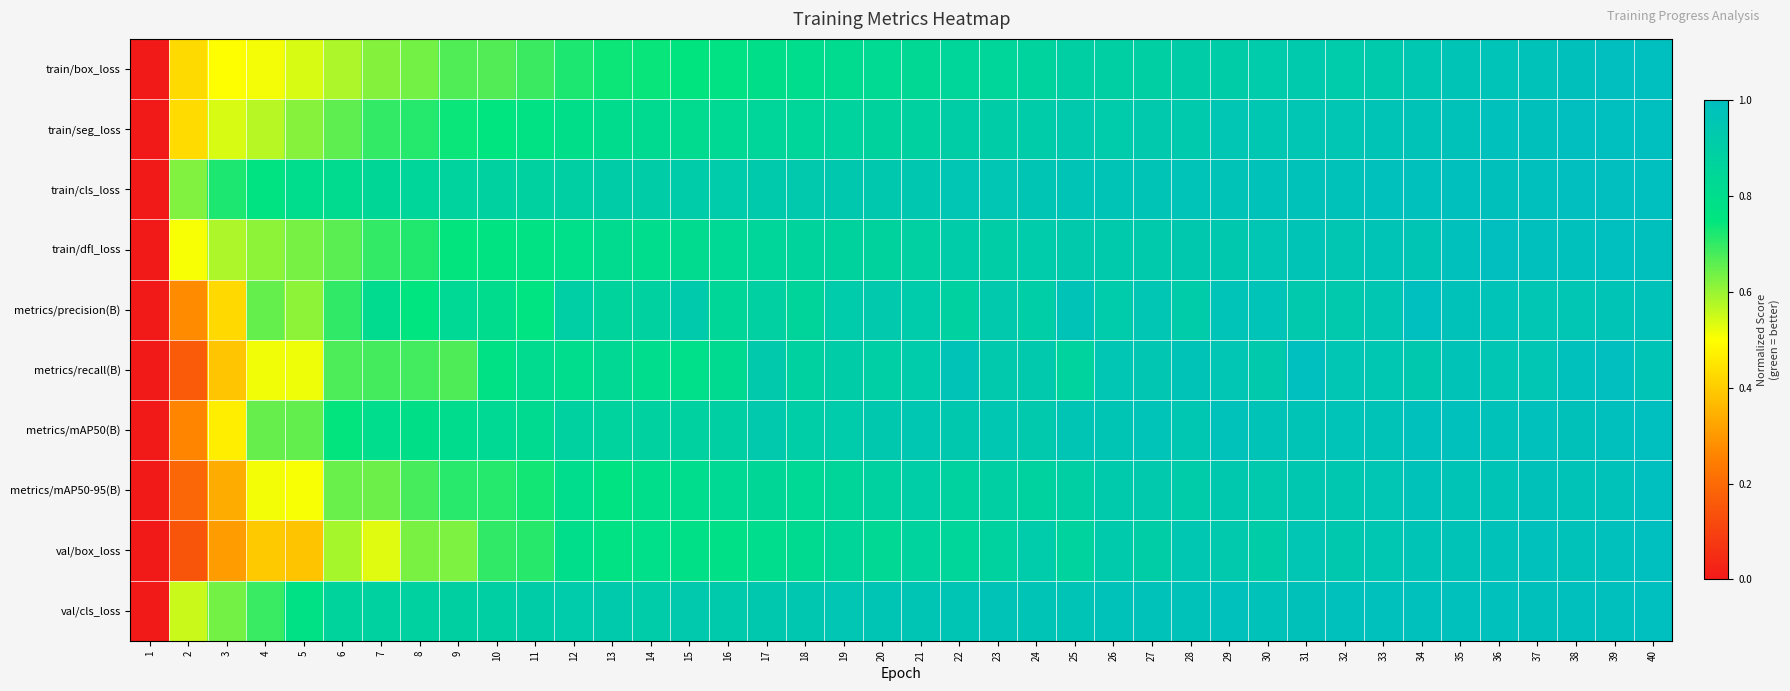

Reading right to left, list all the values displayed in this chart.

train/box_loss: 40=1.0	39=1.0	38=1.0	37=1.0	36=1.0	35=1.0	34=0.9	33=0.9	32=0.9	31=0.9	30=0.9	29=0.9	28=0.9	27=0.9	26=0.9	25=0.9	24=0.9	23=0.9	22=0.9	21=0.8	20=0.8	19=0.8	18=0.8	17=0.8	16=0.8	15=0.8	14=0.7	13=0.7	12=0.7	11=0.7	10=0.7	9=0.7	8=0.6	7=0.6	6=0.6	5=0.5	4=0.5	3=0.5	2=0.4	1=0.0
train/seg_loss: 40=1.0	39=1.0	38=1.0	37=1.0	36=1.0	35=1.0	34=1.0	33=1.0	32=1.0	31=1.0	30=0.9	29=1.0	28=0.9	27=0.9	26=0.9	25=0.9	24=0.9	23=0.9	22=0.9	21=0.9	20=0.9	19=0.9	18=0.9	17=0.9	16=0.8	15=0.8	14=0.8	13=0.8	12=0.8	11=0.8	10=0.8	9=0.7	8=0.7	7=0.7	6=0.7	5=0.6	4=0.6	3=0.5	2=0.4	1=0.0
train/cls_loss: 40=1.0	39=1.0	38=1.0	37=1.0	36=1.0	35=1.0	34=1.0	33=1.0	32=1.0	31=1.0	30=1.0	29=1.0	28=1.0	27=1.0	26=1.0	25=1.0	24=1.0	23=1.0	22=1.0	21=0.9	20=0.9	19=0.9	18=0.9	17=0.9	16=0.9	15=0.9	14=0.9	13=0.9	12=0.9	11=0.9	10=0.9	9=0.9	8=0.9	7=0.8	6=0.8	5=0.8	4=0.8	3=0.7	2=0.6	1=0.0
train/dfl_loss: 40=1.0	39=1.0	38=1.0	37=1.0	36=1.0	35=1.0	34=1.0	33=1.0	32=1.0	31=1.0	30=1.0	29=0.9	28=0.9	27=0.9	26=0.9	25=0.9	24=0.9	23=0.9	22=0.9	21=0.9	20=0.9	19=0.9	18=0.9	17=0.9	16=0.8	15=0.8	14=0.8	13=0.8	12=0.8	11=0.8	10=0.8	9=0.7	8=0.7	7=0.7	6=0.7	5=0.6	4=0.6	3=0.6	2=0.5	1=0.0
metrics/precision(B): 40=1.0	39=1.0	38=1.0	37=1.0	36=1.0	35=1.0	34=1.0	33=0.9	32=0.9	31=0.9	30=1.0	29=1.0	28=0.9	27=1.0	26=0.9	25=1.0	24=0.9	23=0.9	22=0.9	21=0.9	20=0.9	19=0.9	18=0.9	17=0.9	16=0.8	15=0.9	14=0.9	13=0.9	12=0.9	11=0.8	10=0.8	9=0.8	8=0.8	7=0.8	6=0.7	5=0.6	4=0.7	3=0.4	2=0.3	1=0.0
metrics/recall(B): 40=1.0	39=1.0	38=1.0	37=1.0	36=1.0	35=1.0	34=0.9	33=0.9	32=1.0	31=1.0	30=0.9	29=1.0	28=1.0	27=0.9	26=1.0	25=0.9	24=0.9	23=0.9	22=1.0	21=0.9	20=0.9	19=0.9	18=0.9	17=0.9	16=0.8	15=0.8	14=0.8	13=0.8	12=0.8	11=0.8	10=0.8	9=0.7	8=0.7	7=0.7	6=0.7	5=0.5	4=0.5	3=0.4	2=0.2	1=0.0
metrics/mAP50(B): 40=1.0	39=1.0	38=1.0	37=1.0	36=1.0	35=1.0	34=1.0	33=1.0	32=1.0	31=1.0	30=1.0	29=1.0	28=0.9	27=1.0	26=1.0	25=1.0	24=0.9	23=0.9	22=0.9	21=0.9	20=0.9	19=0.9	18=0.9	17=0.9	16=0.9	15=0.9	14=0.9	13=0.9	12=0.9	11=0.8	10=0.8	9=0.8	8=0.8	7=0.8	6=0.7	5=0.7	4=0.6	3=0.5	2=0.3	1=0.0
metrics/mAP50-95(B): 40=1.0	39=1.0	38=1.0	37=1.0	36=1.0	35=1.0	34=1.0	33=1.0	32=0.9	31=0.9	30=0.9	29=0.9	28=0.9	27=0.9	26=0.9	25=0.9	24=0.9	23=0.9	22=0.9	21=0.9	20=0.9	19=0.9	18=0.8	17=0.8	16=0.8	15=0.8	14=0.8	13=0.8	12=0.8	11=0.7	10=0.7	9=0.7	8=0.7	7=0.6	6=0.6	5=0.5	4=0.5	3=0.3	2=0.2	1=0.0
val/box_loss: 40=1.0	39=1.0	38=1.0	37=1.0	36=1.0	35=1.0	34=1.0	33=0.9	32=0.9	31=1.0	30=0.9	29=0.9	28=0.9	27=0.9	26=0.9	25=0.9	24=0.9	23=0.9	22=0.9	21=0.9	20=0.8	19=0.9	18=0.8	17=0.8	16=0.8	15=0.8	14=0.8	13=0.8	12=0.8	11=0.7	10=0.7	9=0.6	8=0.6	7=0.5	6=0.6	5=0.4	4=0.4	3=0.3	2=0.1	1=0.0
val/cls_loss: 40=1.0	39=1.0	38=1.0	37=1.0	36=1.0	35=1.0	34=1.0	33=1.0	32=1.0	31=1.0	30=1.0	29=1.0	28=1.0	27=1.0	26=1.0	25=1.0	24=1.0	23=1.0	22=1.0	21=1.0	20=1.0	19=1.0	18=0.9	17=0.9	16=0.9	15=0.9	14=0.9	13=0.9	12=0.9	11=0.9	10=0.9	9=0.9	8=0.9	7=0.9	6=0.9	5=0.8	4=0.7	3=0.6	2=0.6	1=0.0